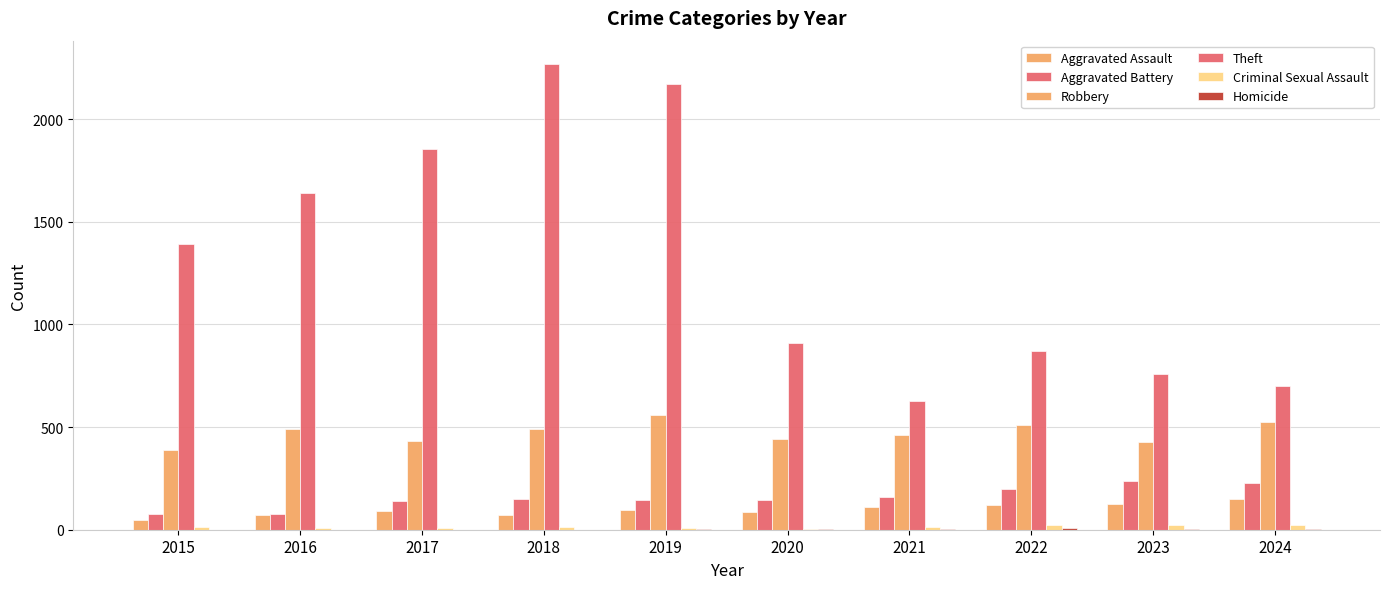

At which label does Criminal Sexual Assault first exceed 12?

2021